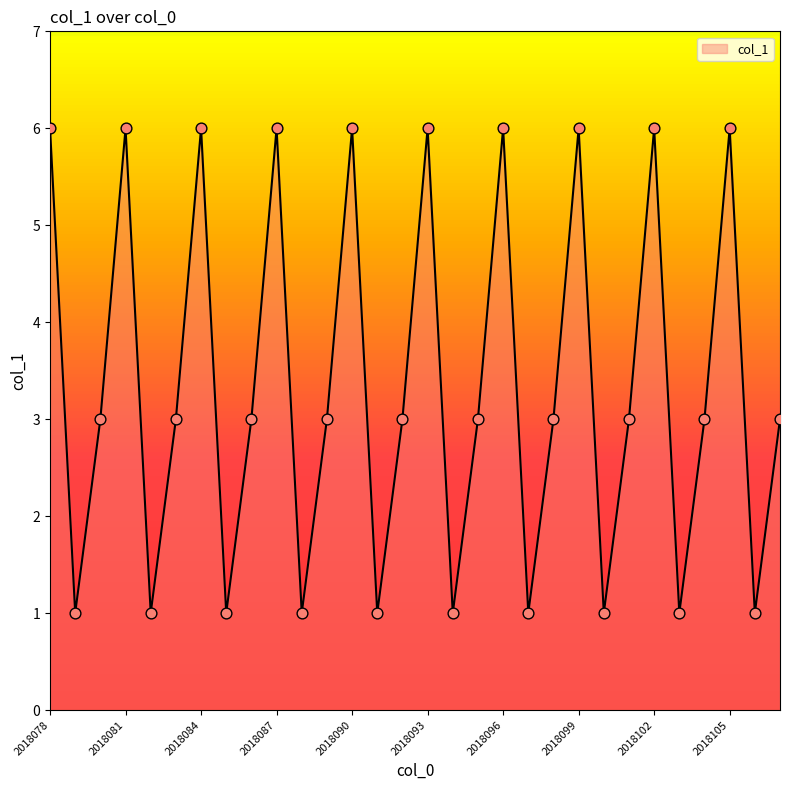

Between 2018097 and 2018106, which is larger?

2018097